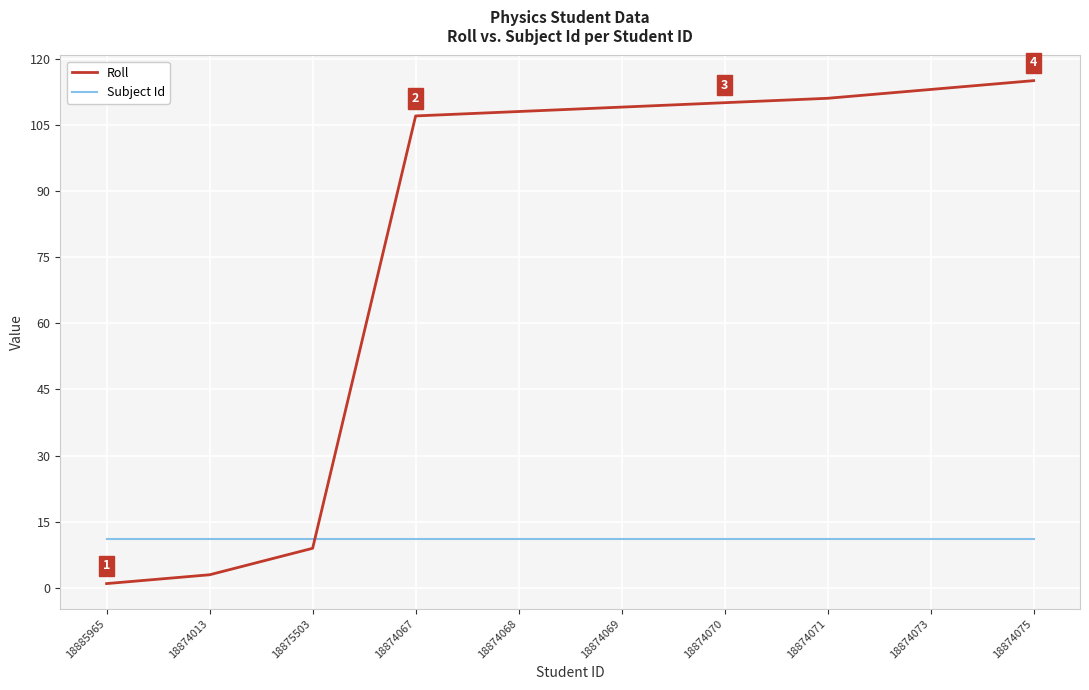

How many times do Roll and Subject Id cross each other?

1